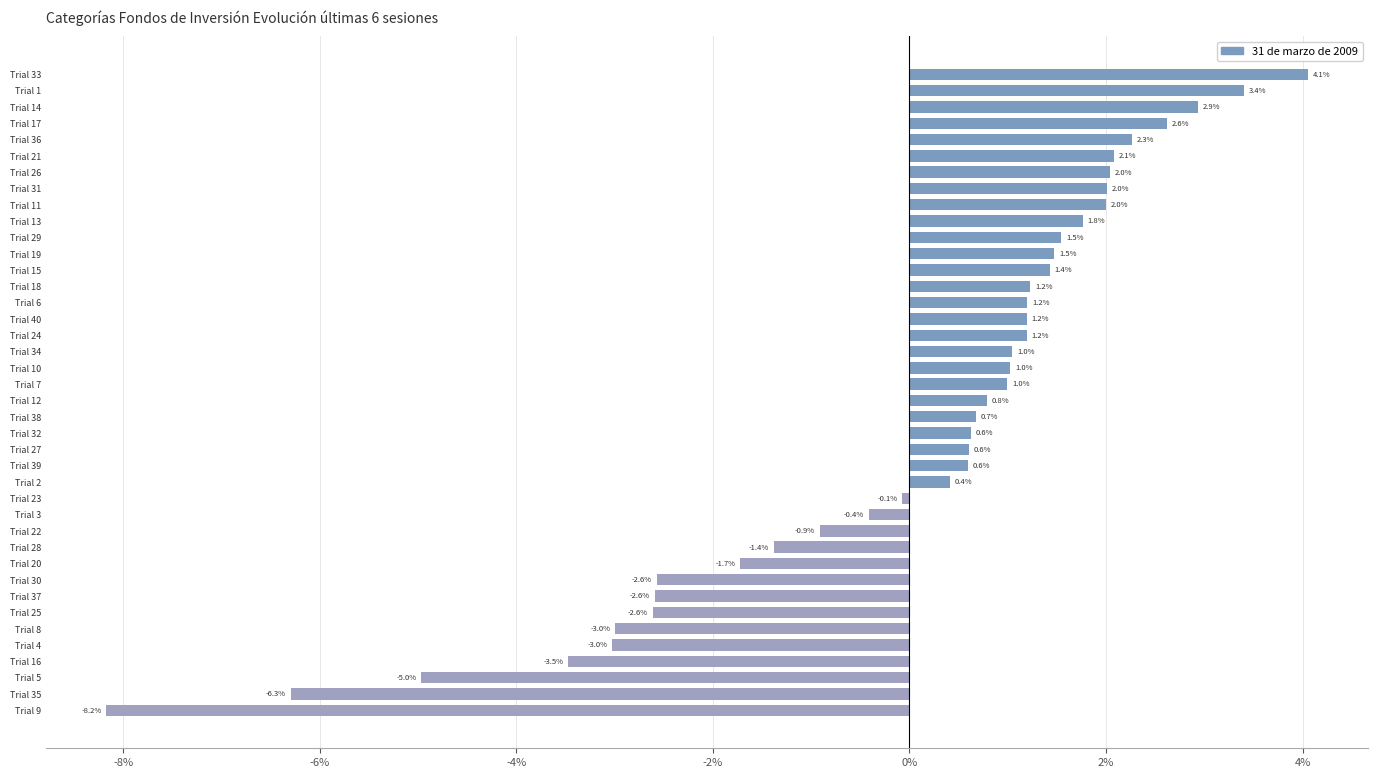

Reading top to bottom, what are all the values shown in this chart?

Trial 33=4.1	Trial 1=3.4	Trial 14=2.9	Trial 17=2.6	Trial 36=2.3	Trial 21=2.1	Trial 26=2.0	Trial 31=2.0	Trial 11=2.0	Trial 13=1.8	Trial 29=1.5	Trial 19=1.5	Trial 15=1.4	Trial 18=1.2	Trial 6=1.2	Trial 40=1.2	Trial 24=1.2	Trial 34=1.0	Trial 10=1.0	Trial 7=1.0	Trial 12=0.8	Trial 38=0.7	Trial 32=0.6	Trial 27=0.6	Trial 39=0.6	Trial 2=0.4	Trial 23=-0.1	Trial 3=-0.4	Trial 22=-0.9	Trial 28=-1.4	Trial 20=-1.7	Trial 30=-2.6	Trial 37=-2.6	Trial 25=-2.6	Trial 8=-3.0	Trial 4=-3.0	Trial 16=-3.5	Trial 5=-5.0	Trial 35=-6.3	Trial 9=-8.2